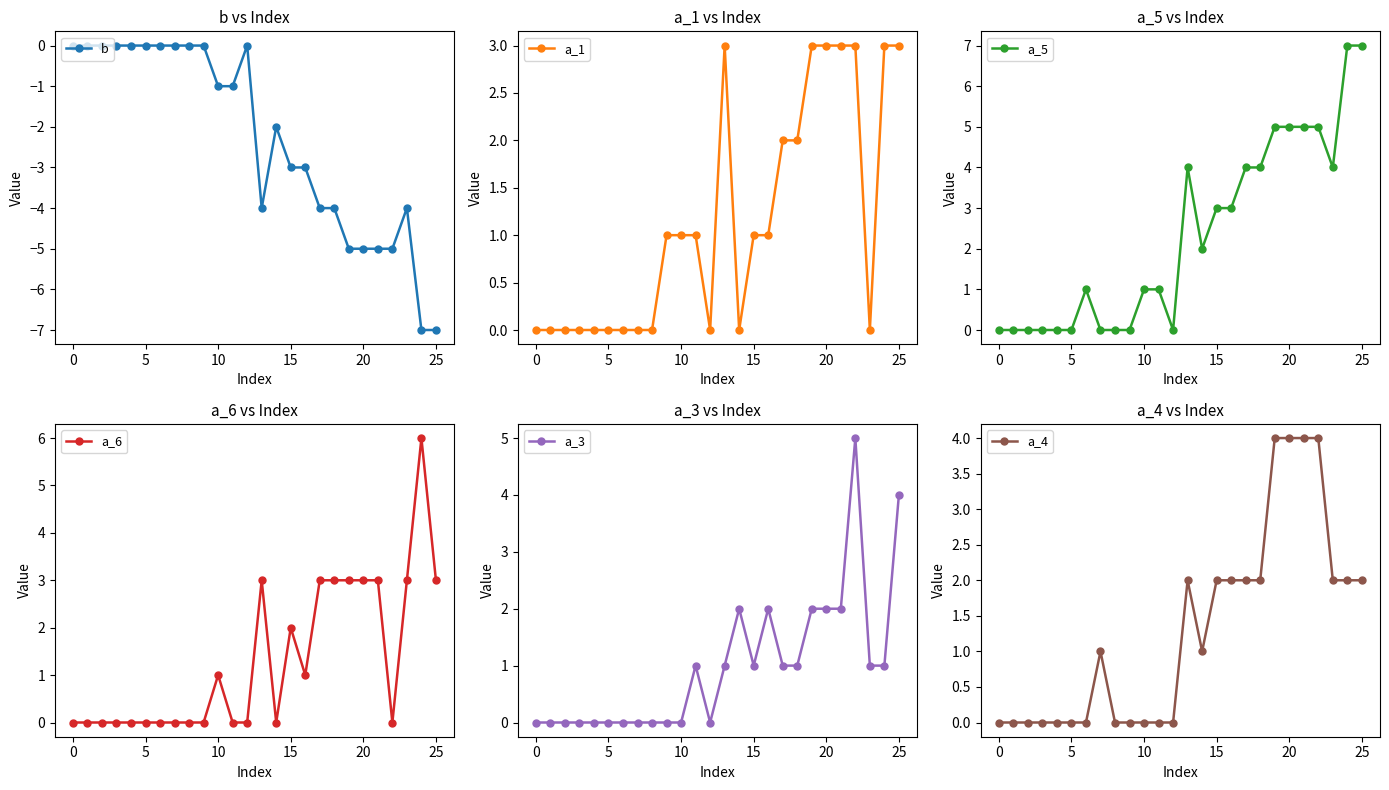

Reading left to right, extract all data points from this chart.

b: 0	0	0	0	0	0	0	0	0	0	-1	-1	0	-4	-2	-3	-3	-4	-4	-5	-5	-5	-5	-4	-7	-7
a_1: 0	0	0	0	0	0	0	0	0	1	1	1	0	3	0	1	1	2	2	3	3	3	3	0	3	3
a_5: 0	0	0	0	0	0	1	0	0	0	1	1	0	4	2	3	3	4	4	5	5	5	5	4	7	7
a_6: 0	0	0	0	0	0	0	0	0	0	1	0	0	3	0	2	1	3	3	3	3	3	0	3	6	3
a_3: 0	0	0	0	0	0	0	0	0	0	0	1	0	1	2	1	2	1	1	2	2	2	5	1	1	4
a_4: 0	0	0	0	0	0	0	1	0	0	0	0	0	2	1	2	2	2	2	4	4	4	4	2	2	2